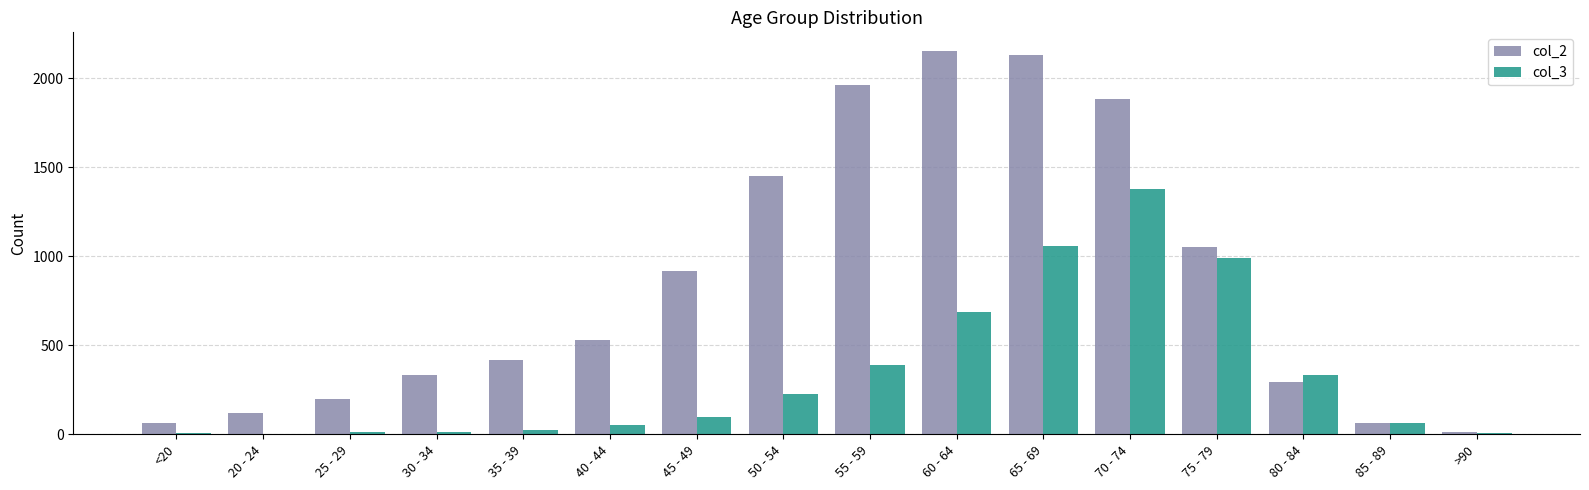

What is the average value of the col_2 series?

849